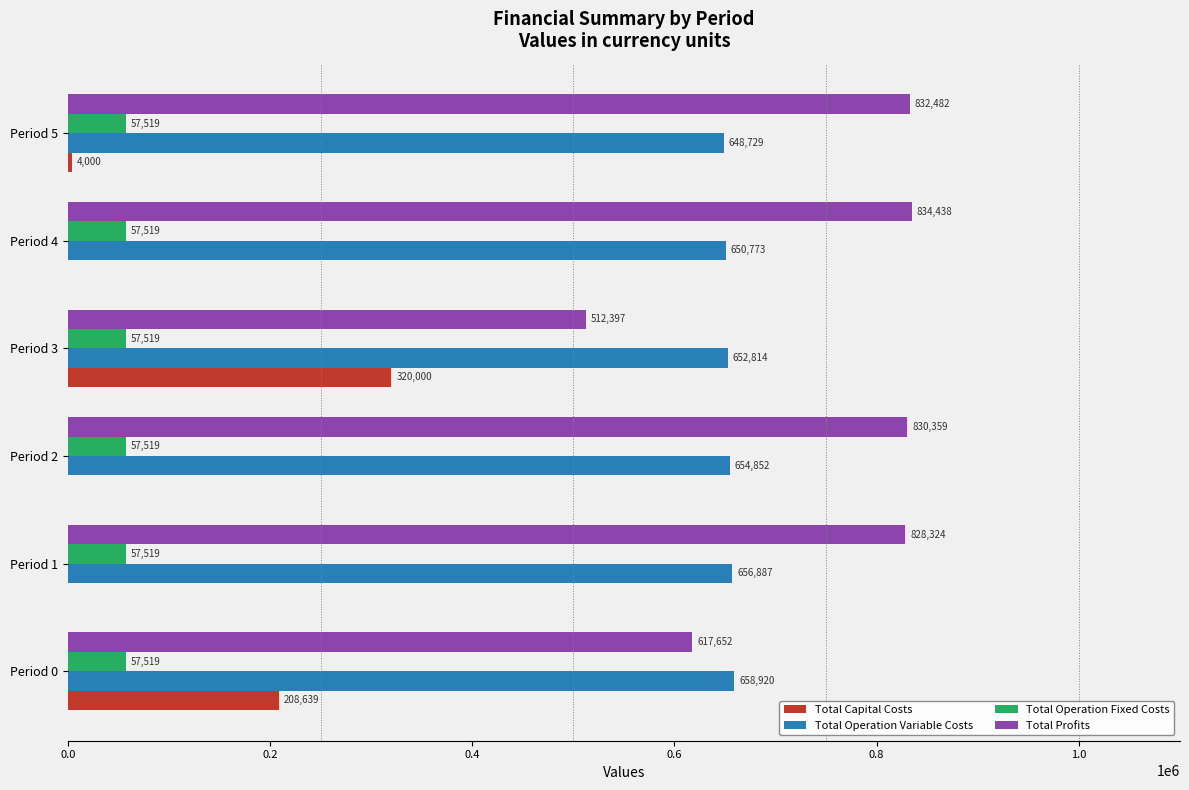

At which label does Total Operation Variable Costs reach its peak?

Period 0